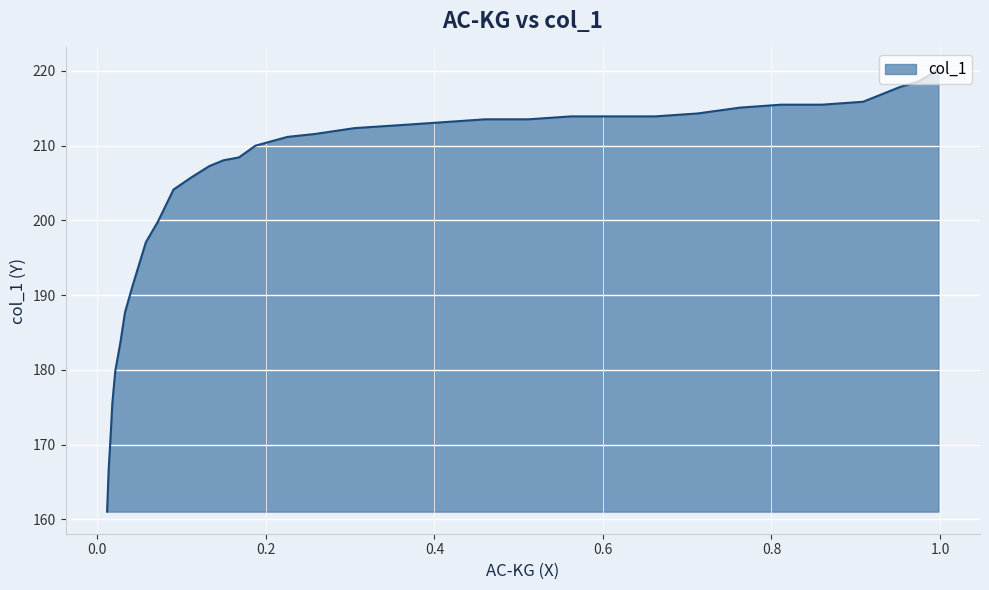

Does the chart display data point markers on the line(s)?

No